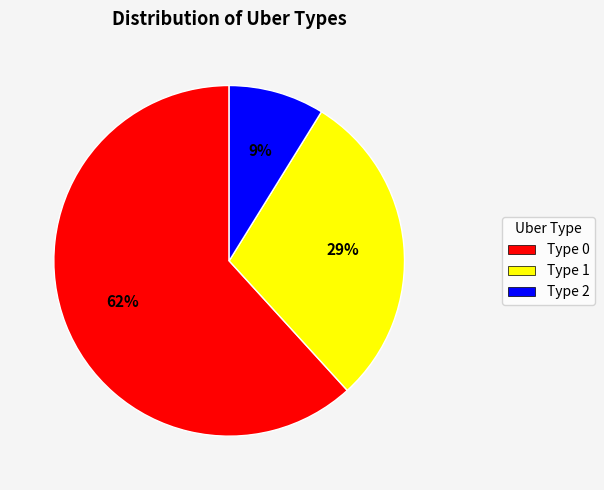

To the nearest percent, what is the difference between the largest and smallest slice percentages?

53%